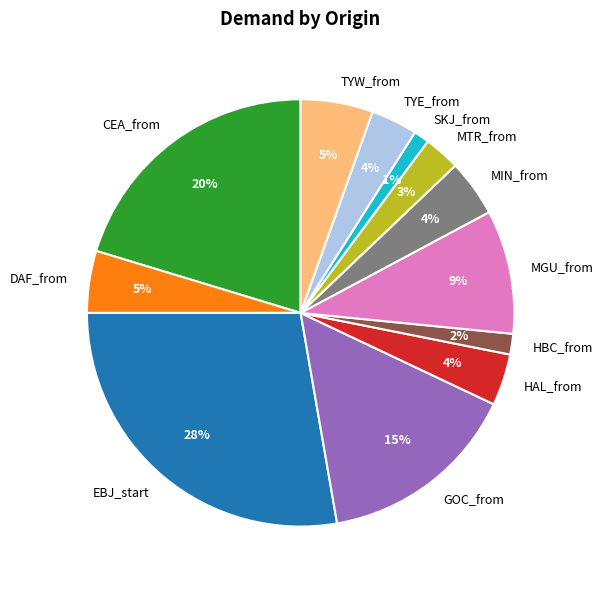

Does CEA_from account for over 50% of the chart?

No